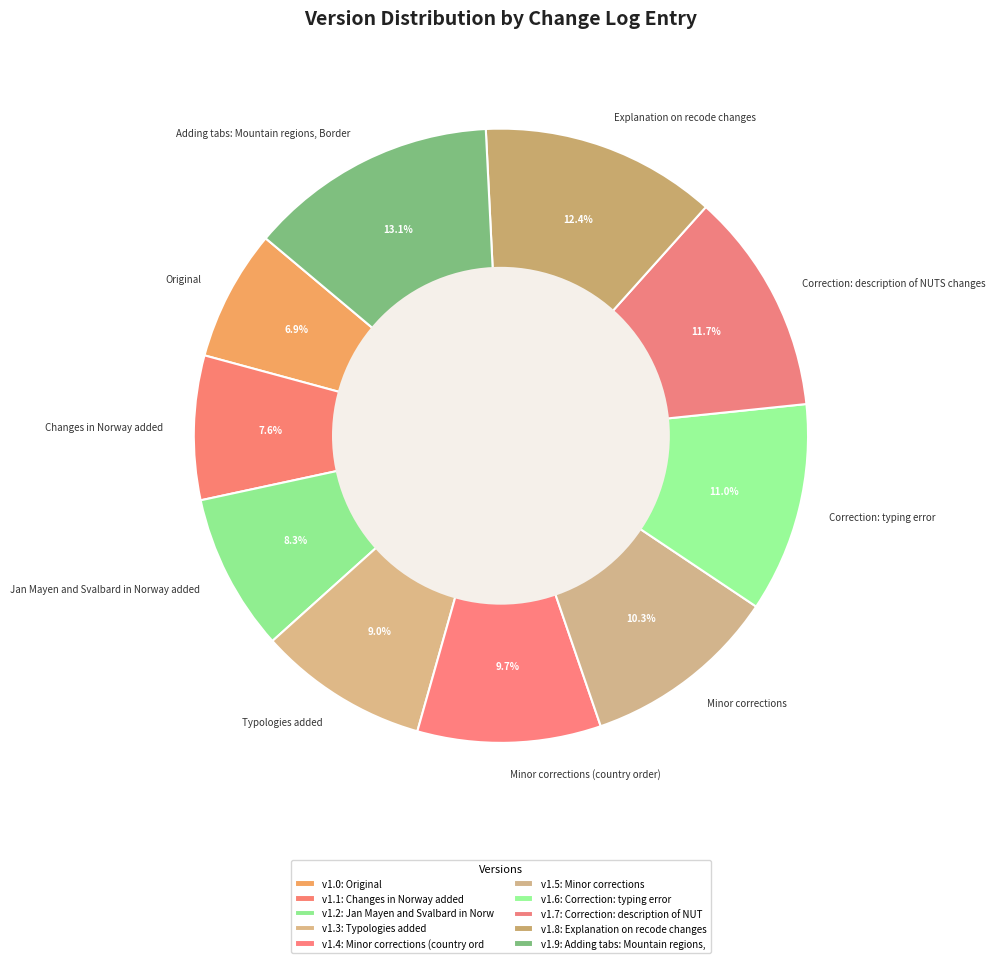

What percentage is the Correction: typing error slice, to the nearest percent?

11%